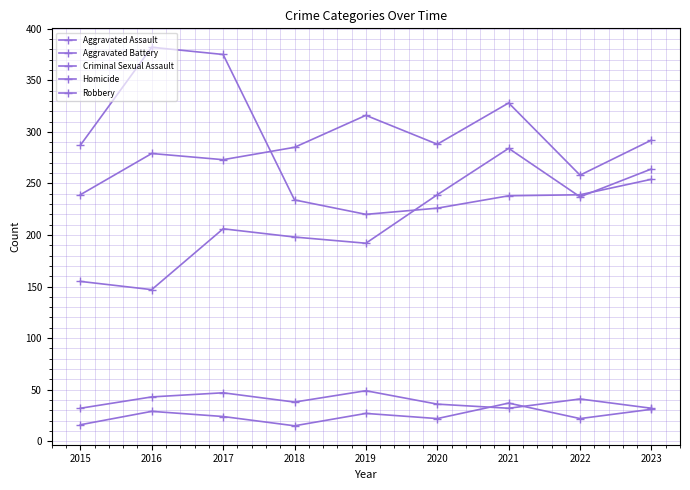

At which category is the sum across all series the highest?

2017